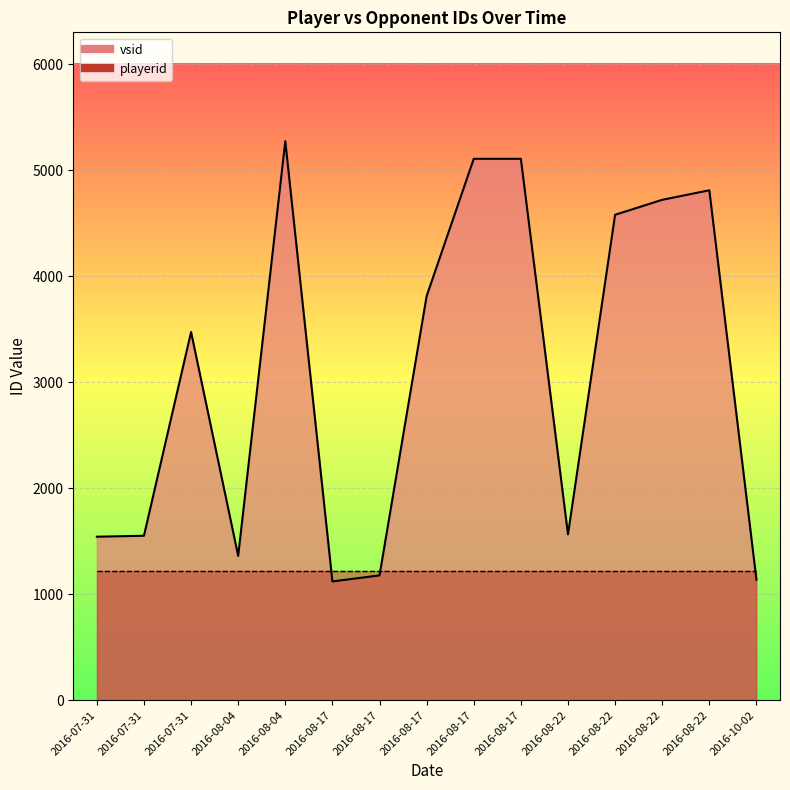

What is the value of the playerid line point at the 10th from the left?

1218